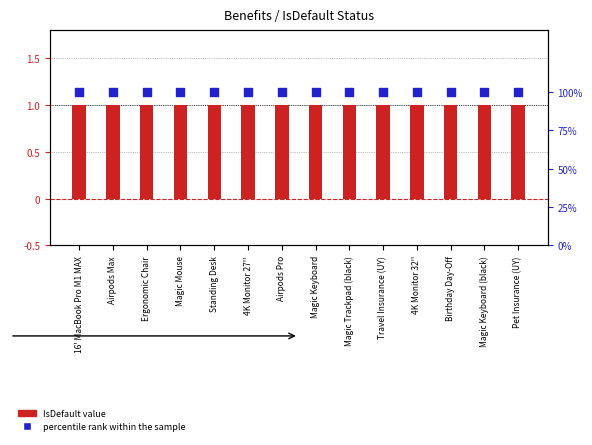

What are all the series names shown in the legend?

IsDefault value, percentile rank within the sample